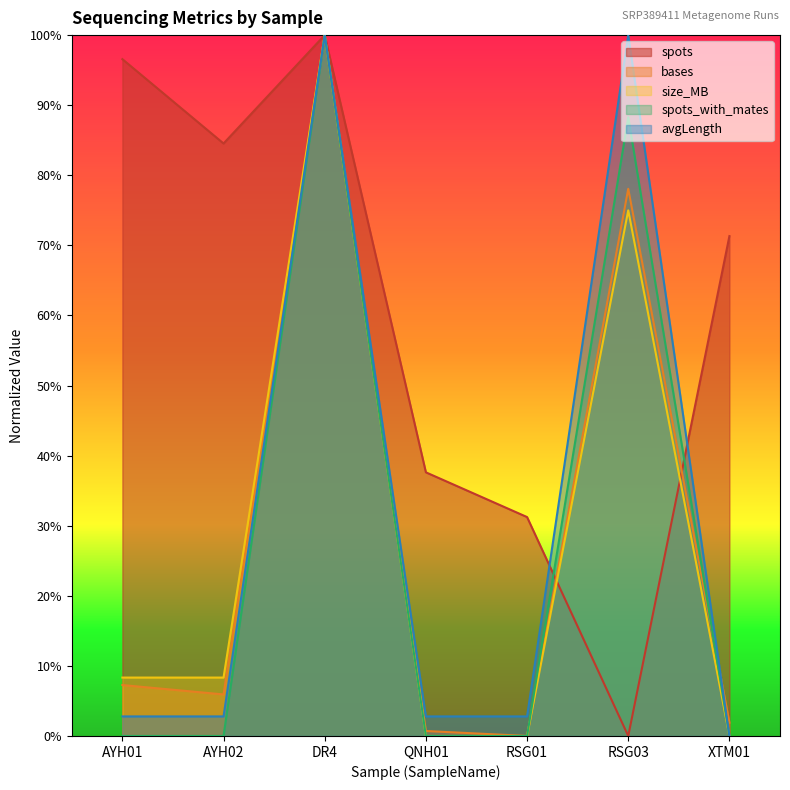

At which label is avgLength closest to 0?

XTM01